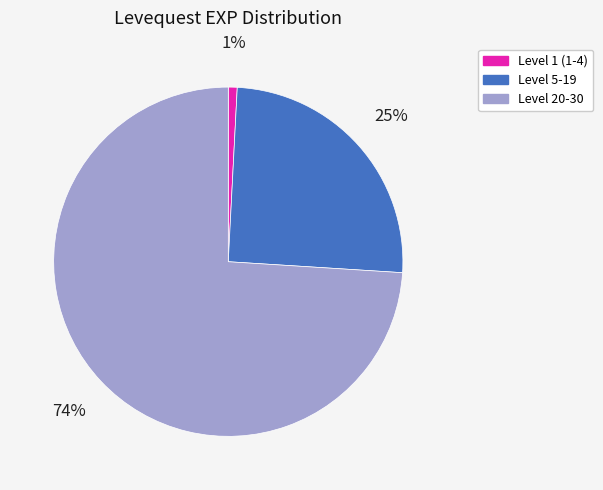

To the nearest percent, what is the difference between the largest and smallest slice percentages?

73%